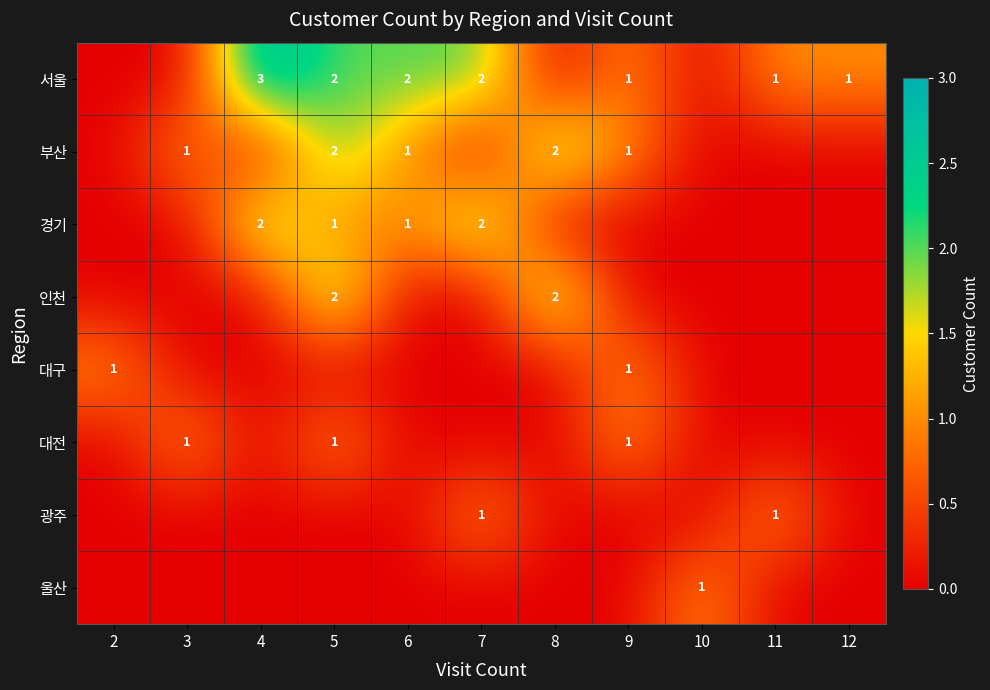

Which has a higher value, 9 or 10?

9